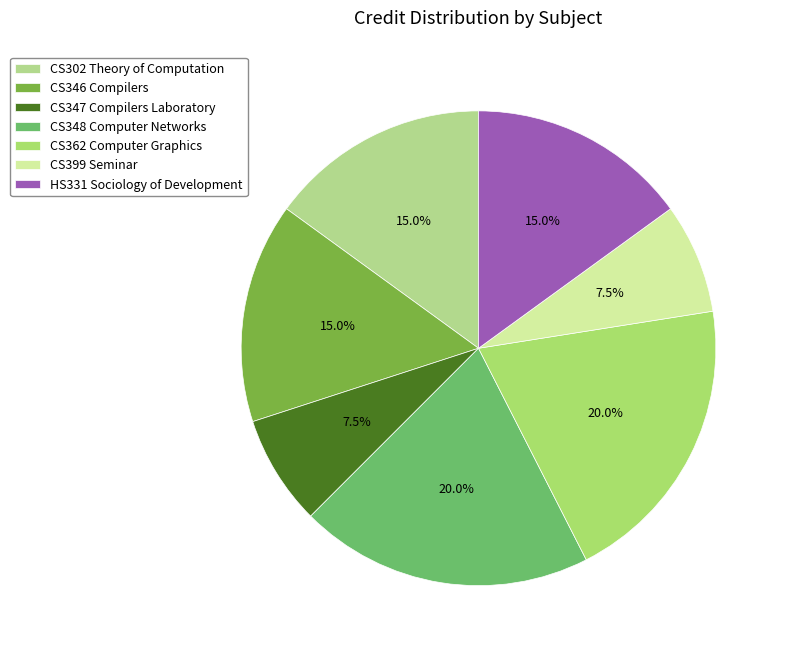

Does CS346 Compilers represent more than half of the total?

No